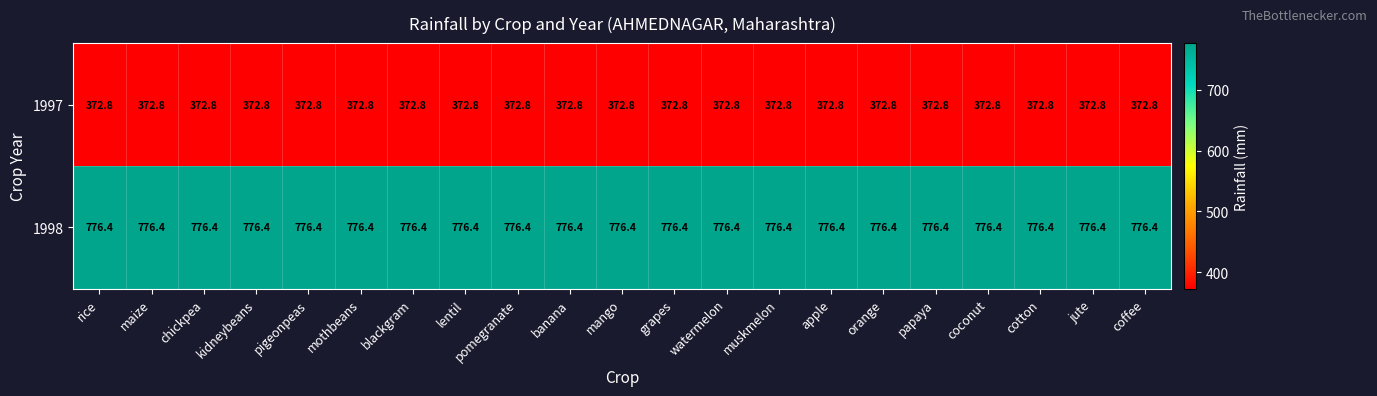

Rank the series at grapes from lowest to highest value.

1997, 1998